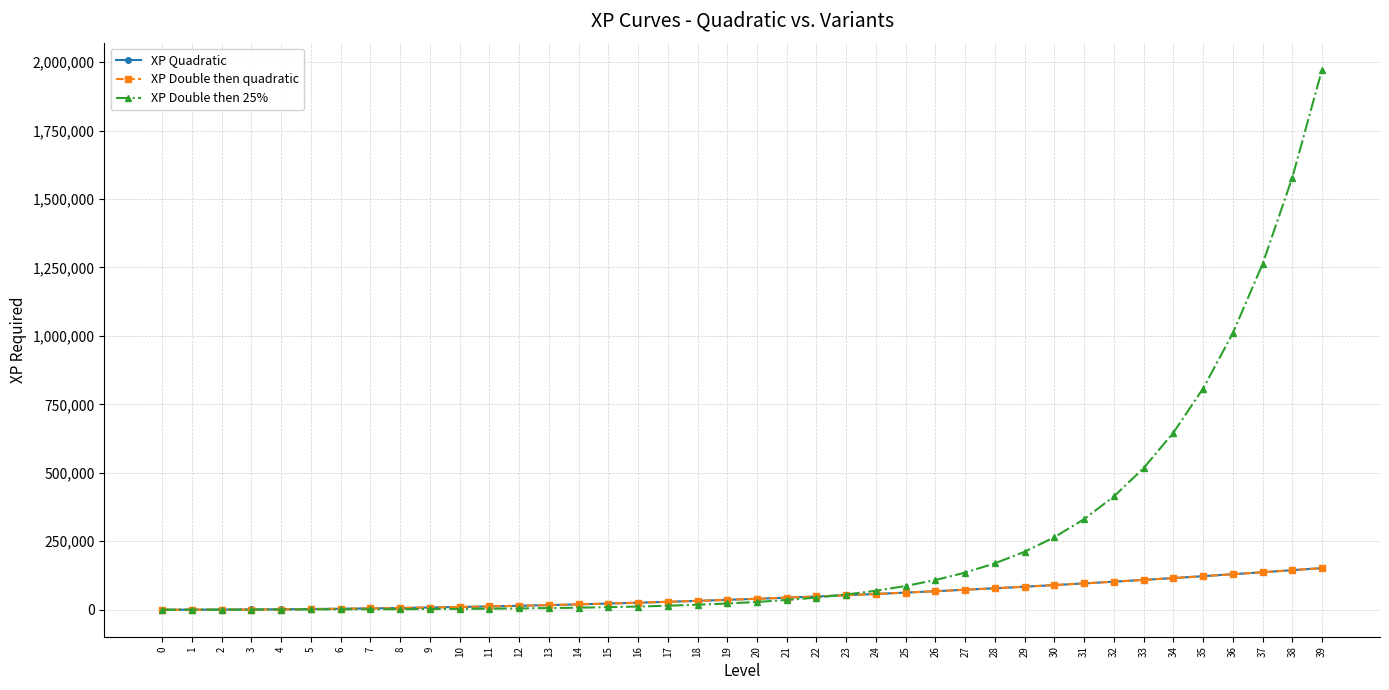

How many distinct data groups are displayed?

3